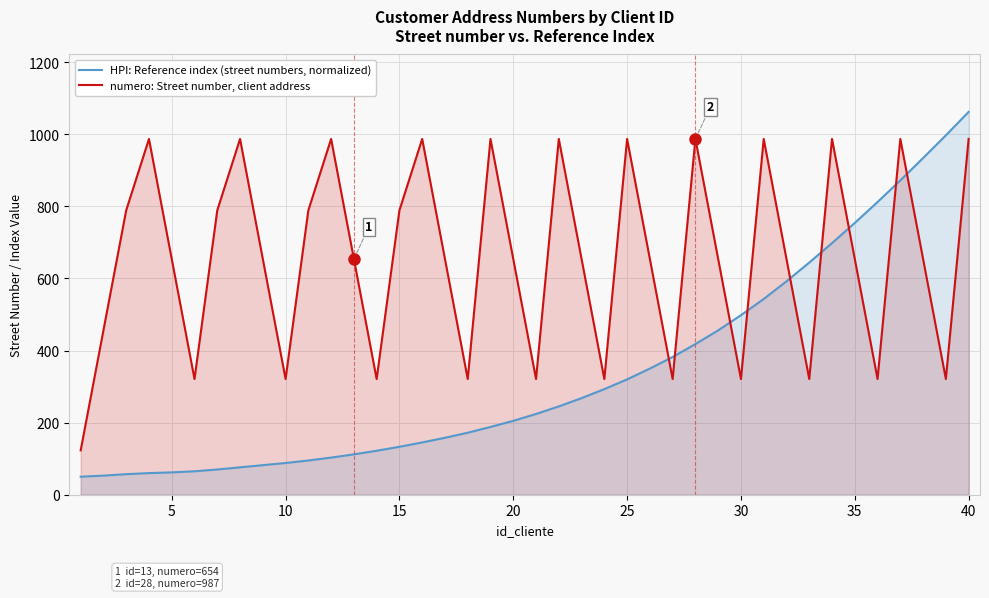

At which category is the sum across all series the highest?

40